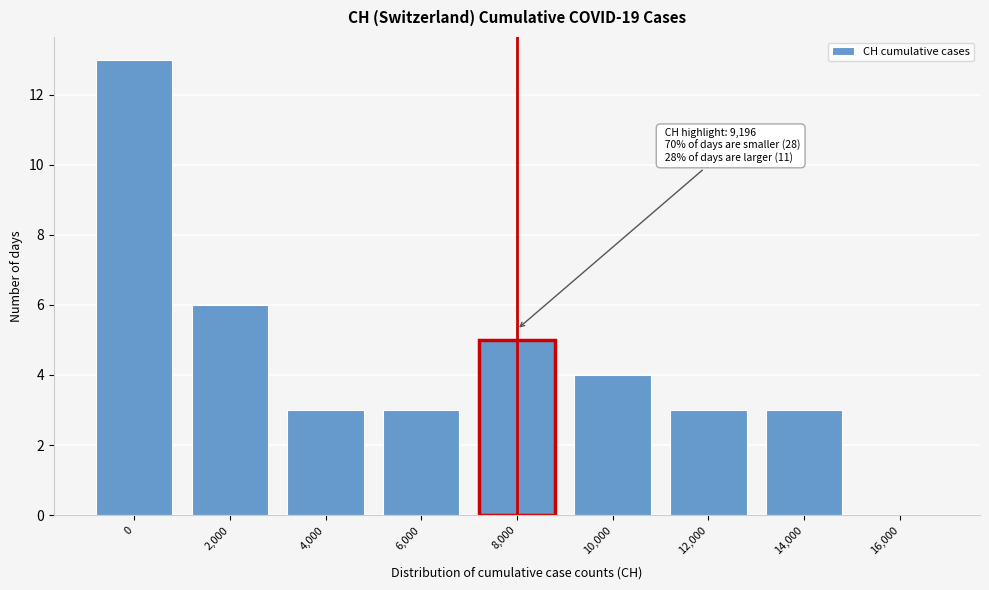

Reading left to right, extract all data points from this chart.

0=13	2,000=6	4,000=3	6,000=3	8,000=5	10,000=4	12,000=3	14,000=3	16,000=0